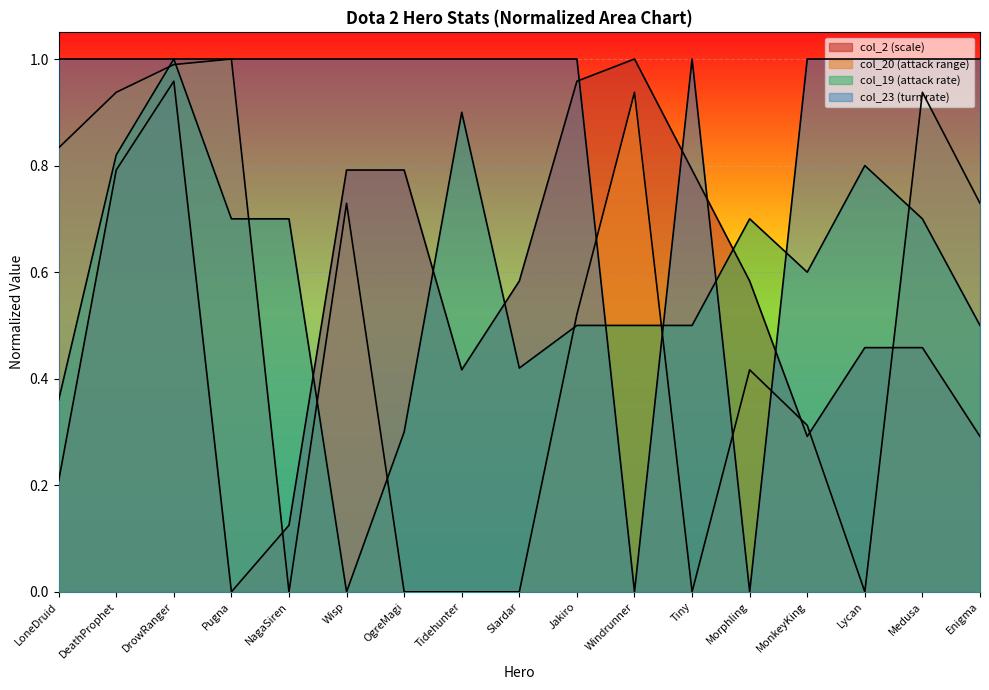

Is it true that col_19 (attack rate) equals 0.6 at MonkeyKing?

True